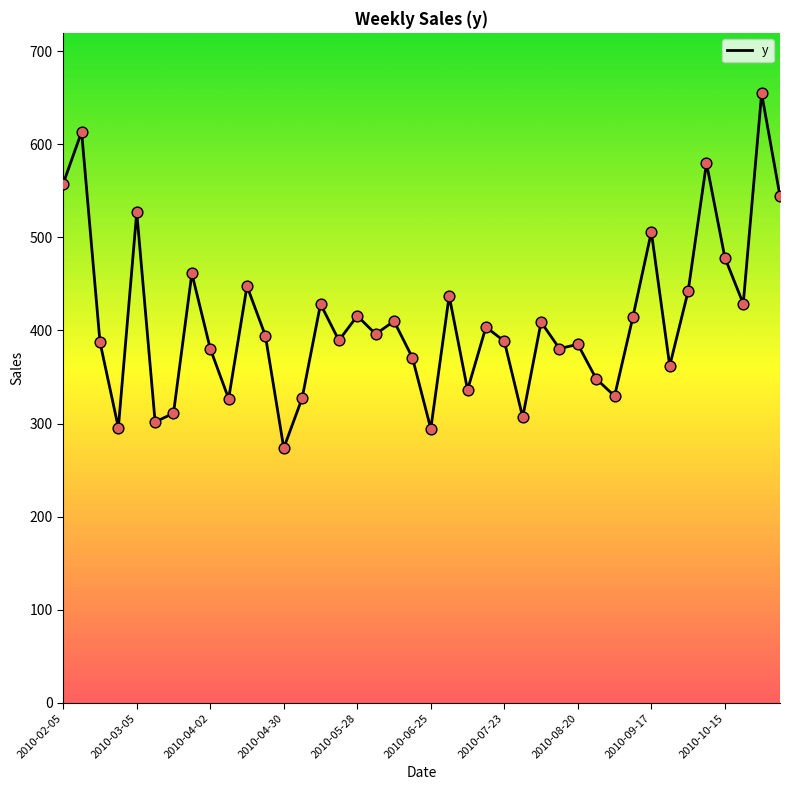

What is the maximum value shown in the chart?

654.8